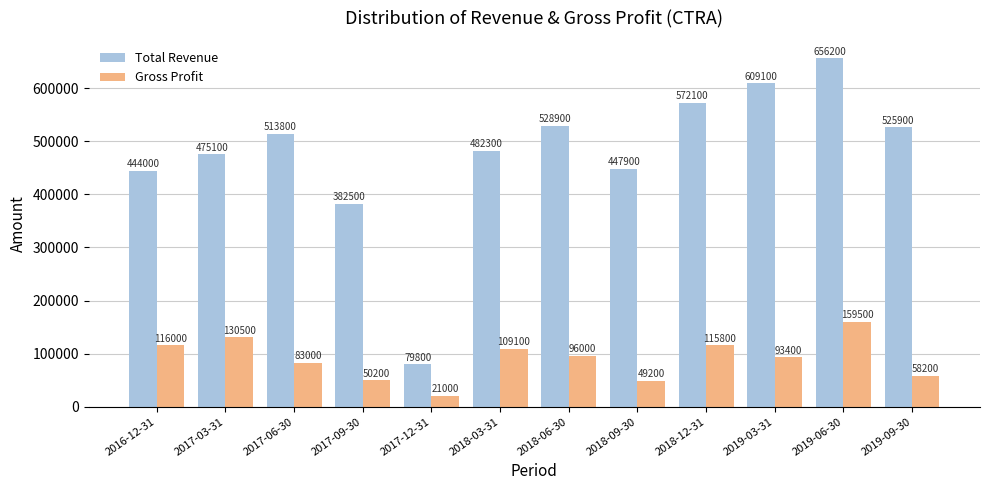

How many data points does each series have?

12